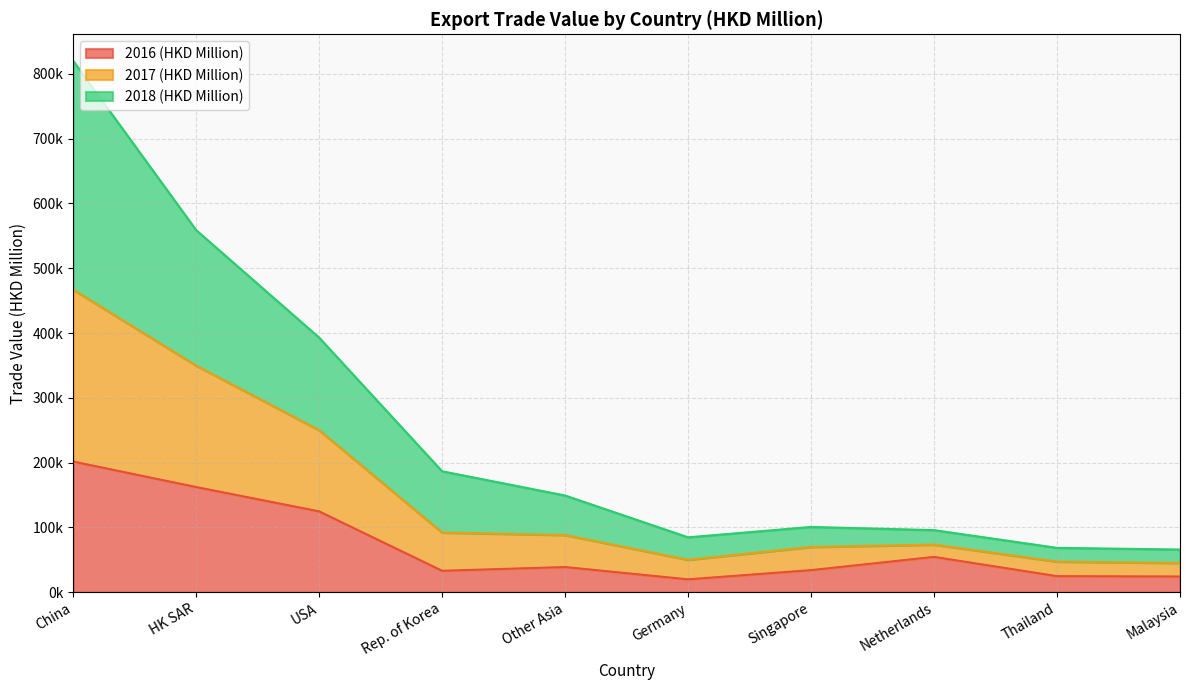

What are all the series names shown in the legend?

2016 (HKD Million), 2017 (HKD Million), 2018 (HKD Million)